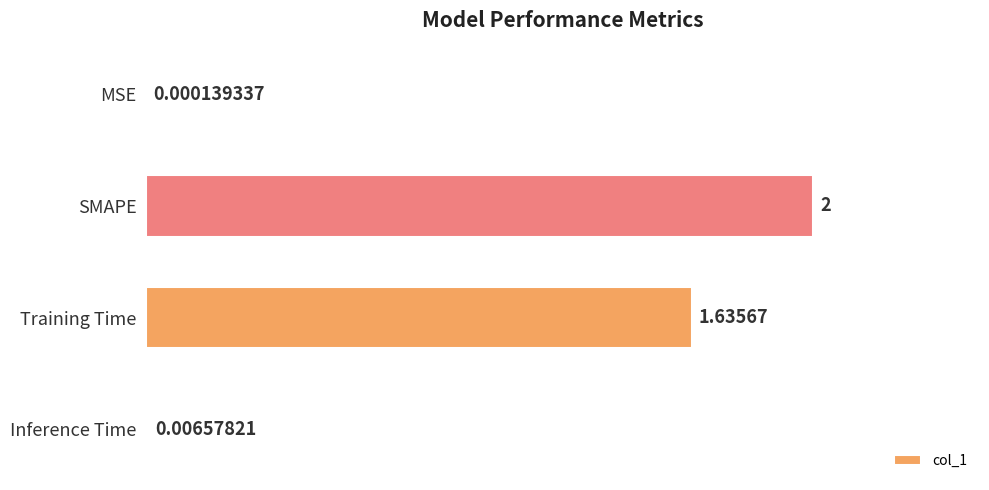

Where is the data nearest to the value 1?

Training Time